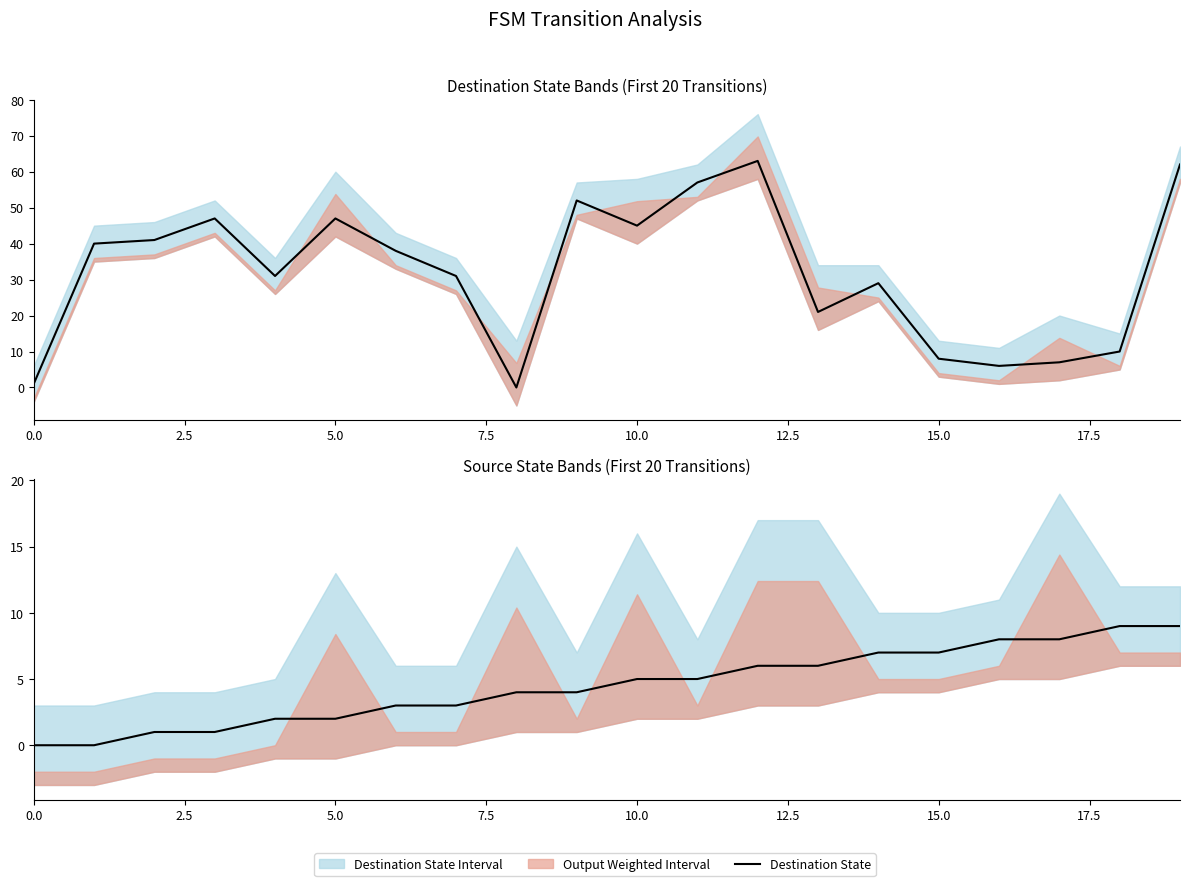

In Destination State, how many points are higher than both neighbors (excluding endpoints)?

5